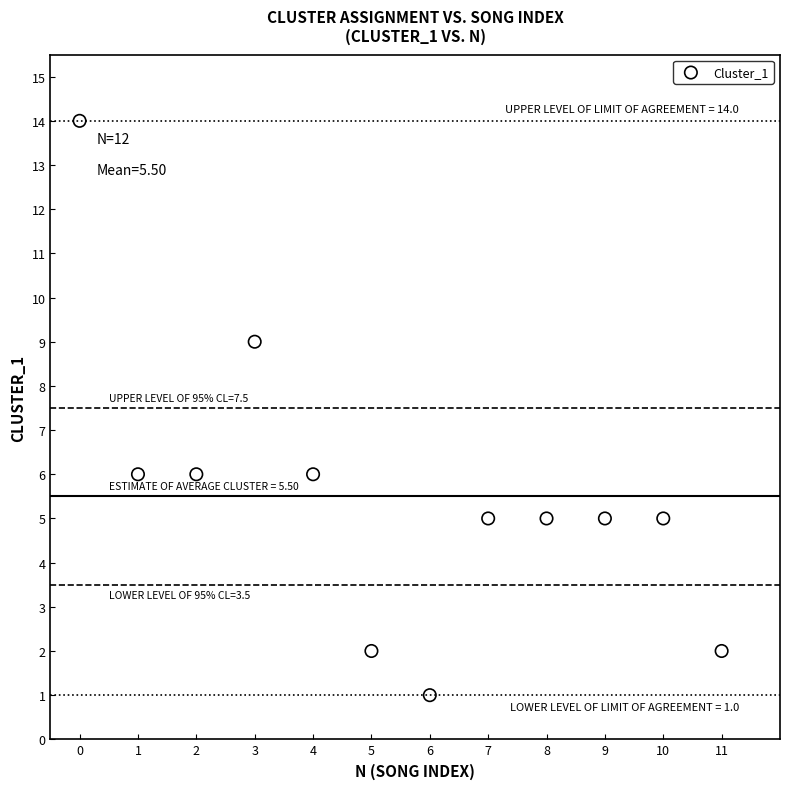

What is the average Y value?

6